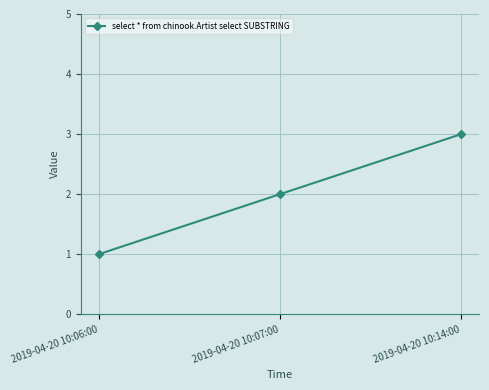

Does the chart display data point markers on the line(s)?

Yes